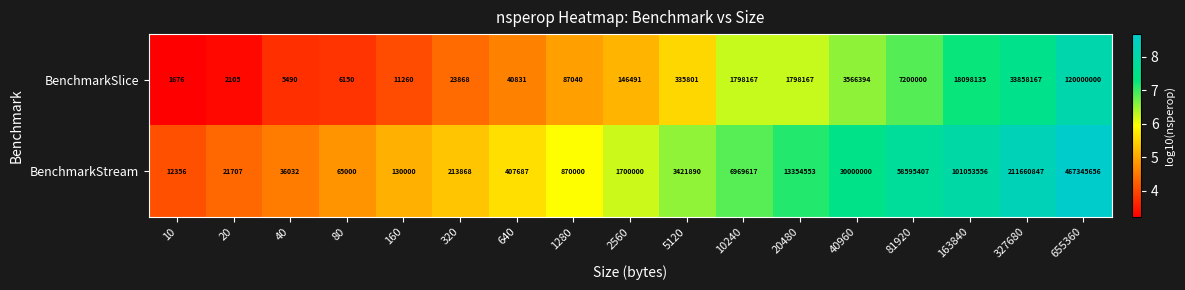

True or false: BenchmarkSlice has a value of 335801 at 5120.

True